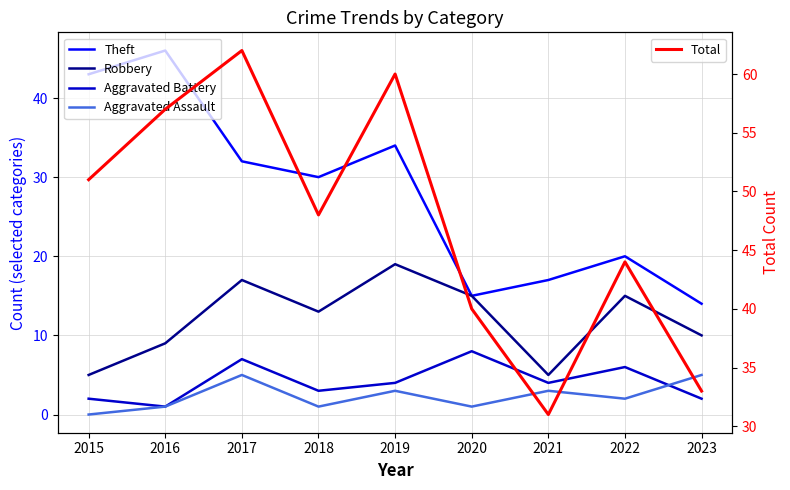

What is the greatest value displayed?

62